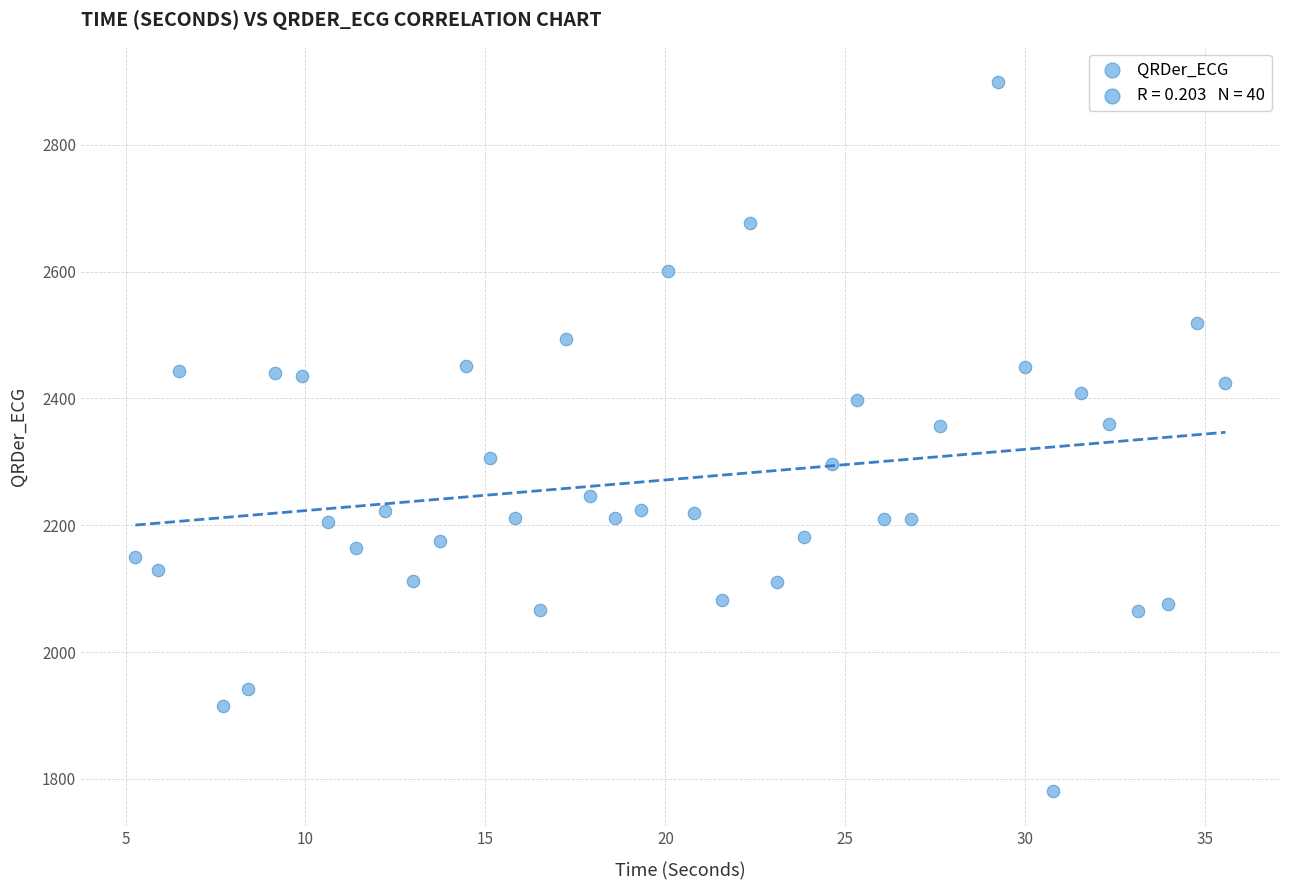

What is the range of X values (max minus min)?

30.3